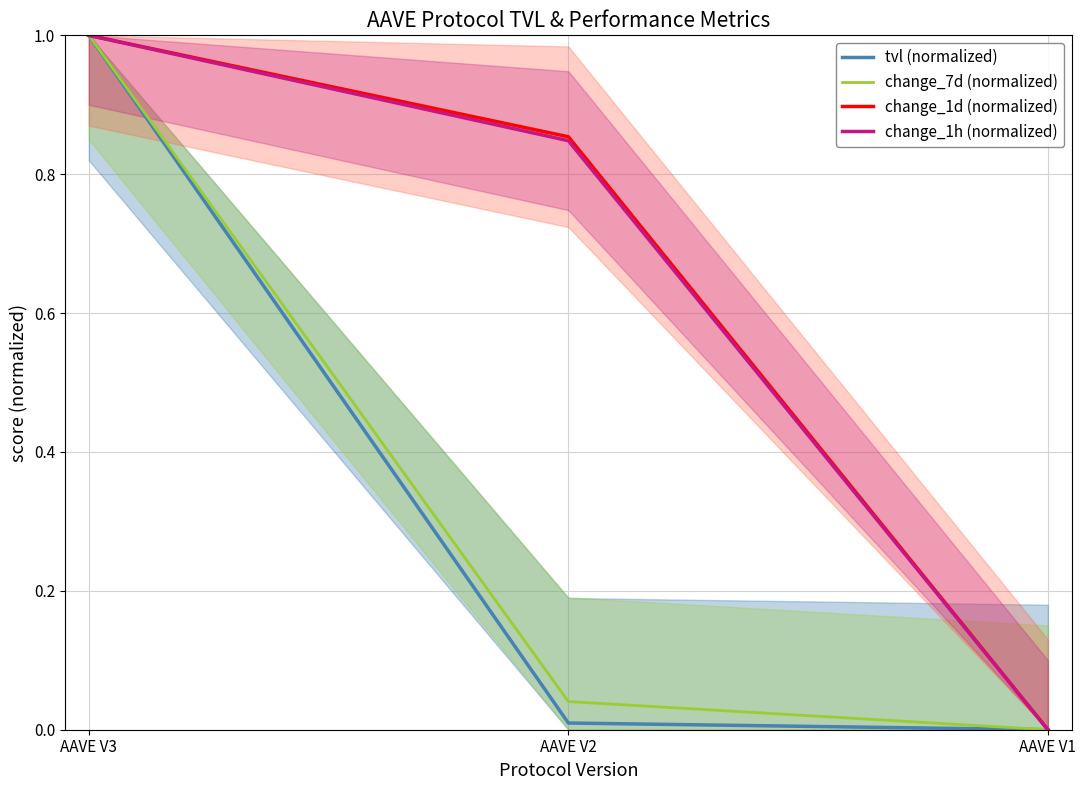

Reading left to right, what are all the values shown in this chart?

tvl (normalized): 1.0	0.0	0.0
change_7d (normalized): 1.0	0.0	0.0
change_1d (normalized): 1.0	0.9	0.0
change_1h (normalized): 1.0	0.8	0.0